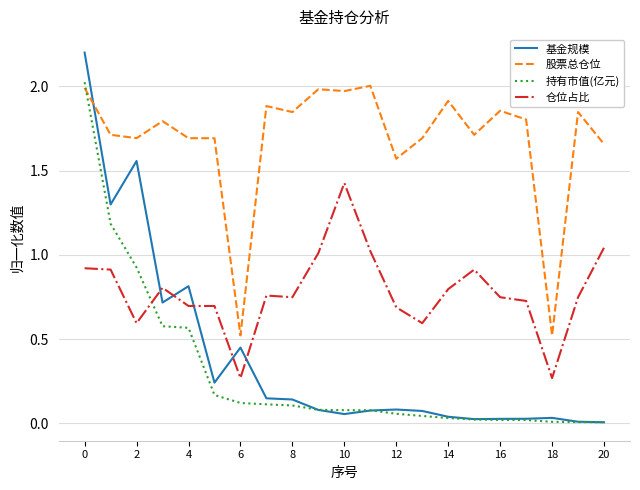

True or false: 基金规模 and 股票总仓位 cross at least once.

True